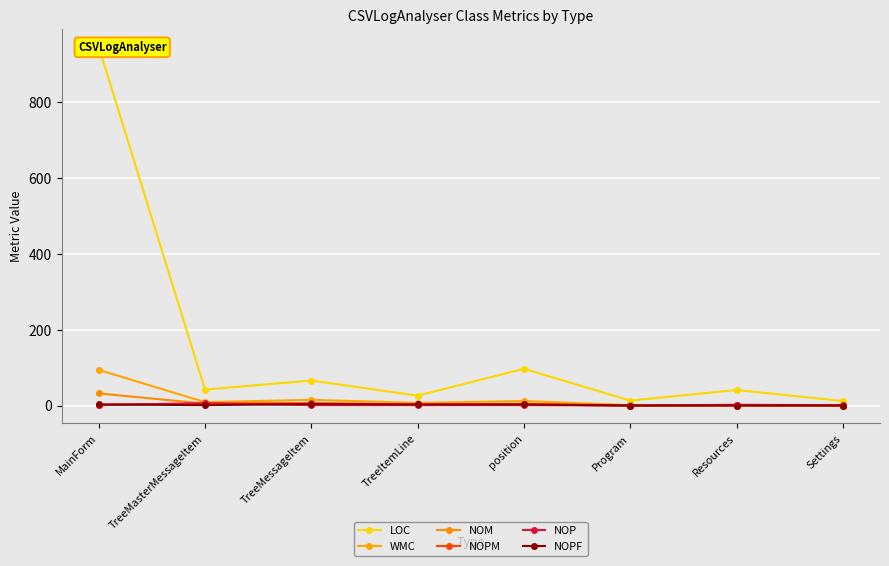

True or false: NOPF and WMC cross at least once.

False